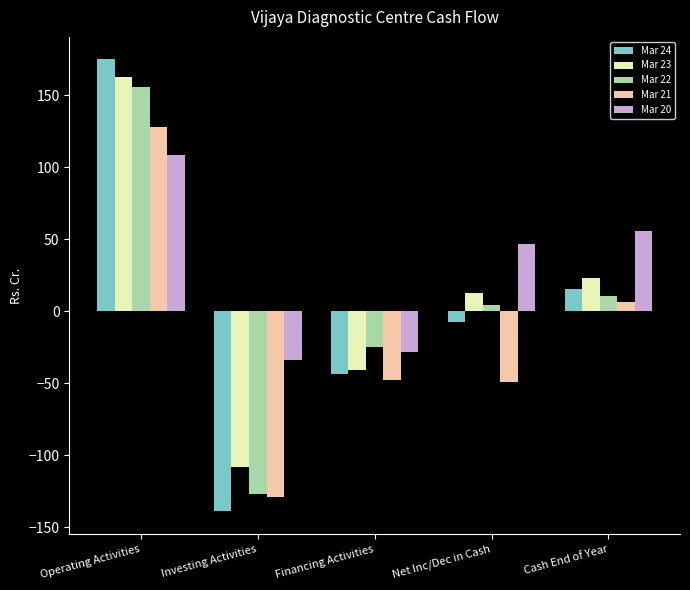

Which series has the largest range (max minus min)?

Mar 24